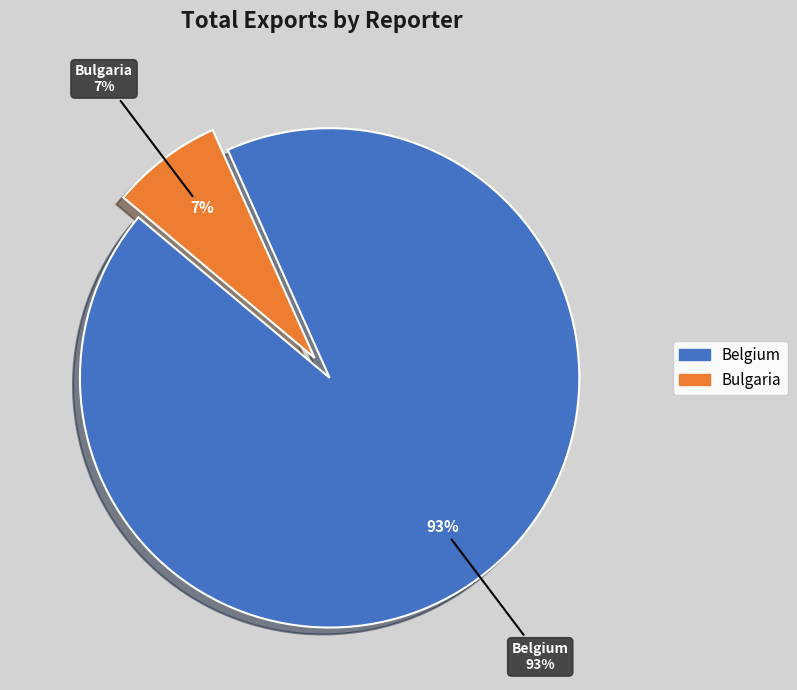

True or false: Bulgaria accounts for 7% of the total.

True